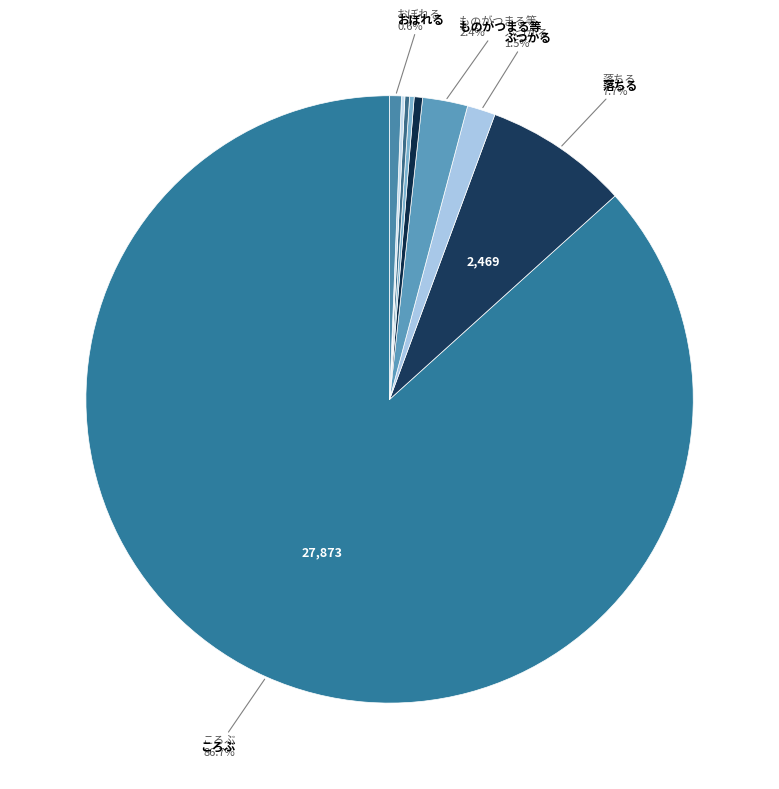

What is the majority slice?

ころぶ